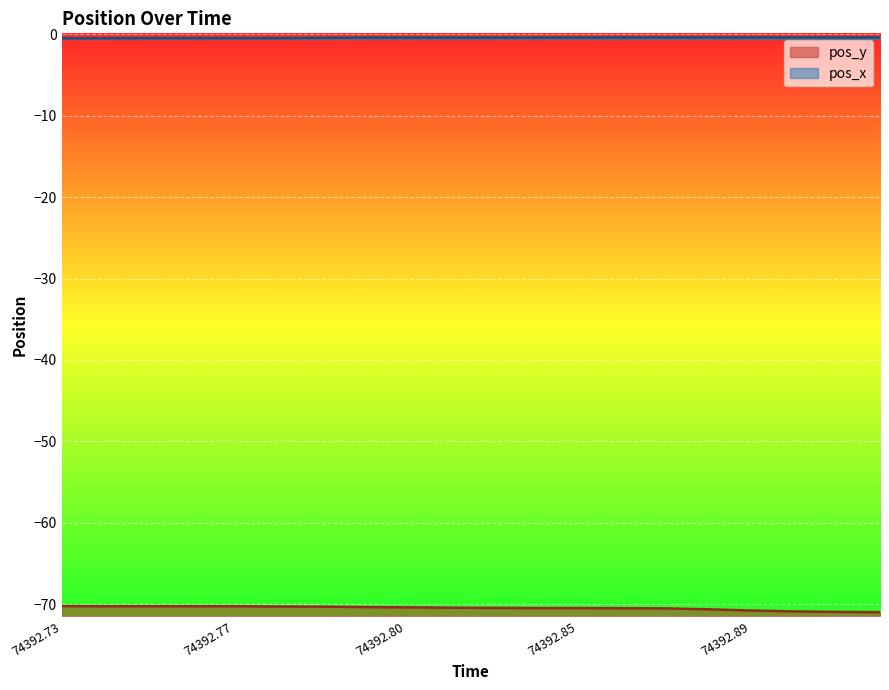

What are all the series names shown in the legend?

pos_x, pos_y